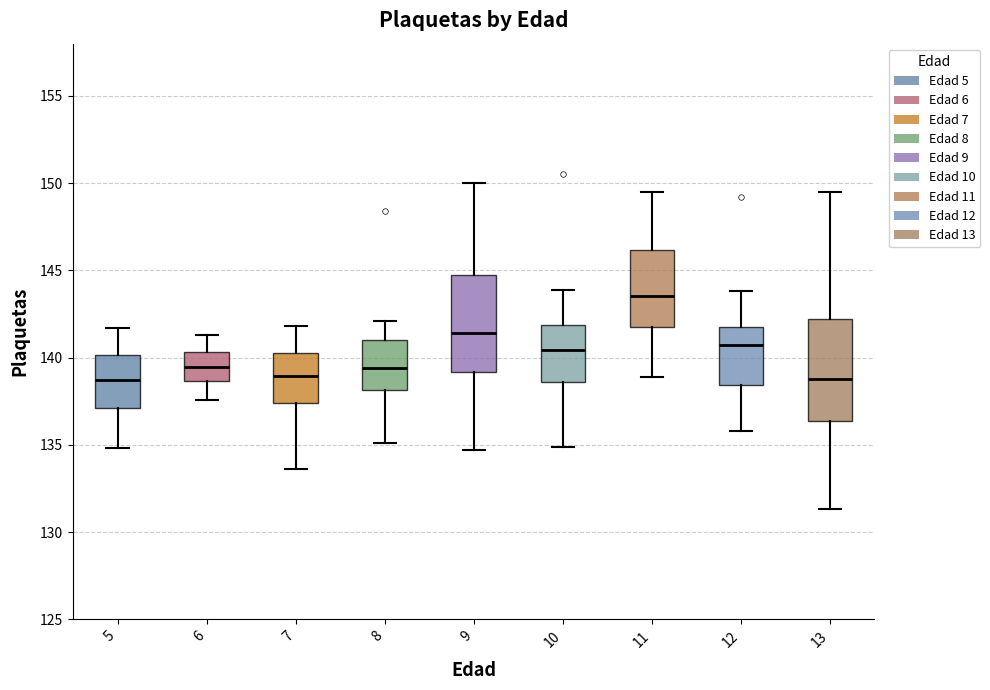

Where does the upper whisker of the box at x = 13 end on the y-axis? The values are not printed on the chart, so give them approximately, as read against the axis.

149.5